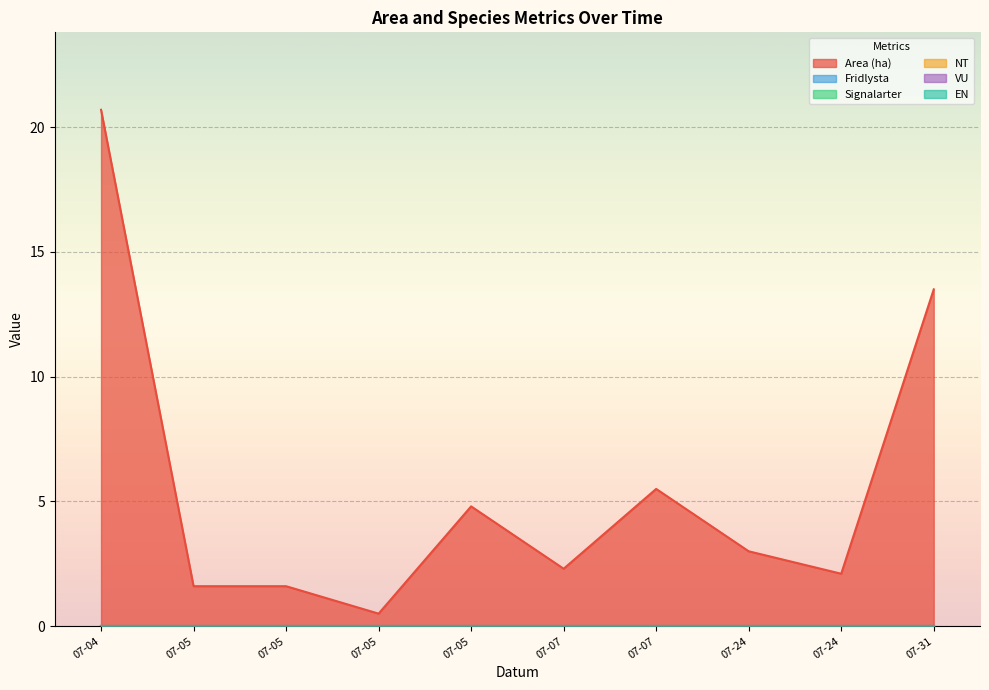

At 2023-07-24, list the series in order from smallest to largest.

Fridlysta, Signalarter, NT, VU, EN, Area (ha)